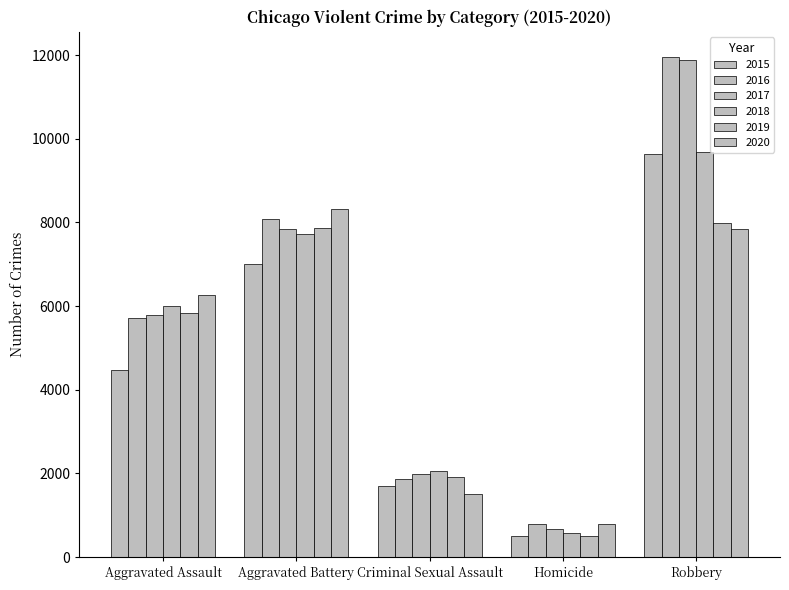

What is the difference between the second highest and minimum values in the 2016 series?

7299